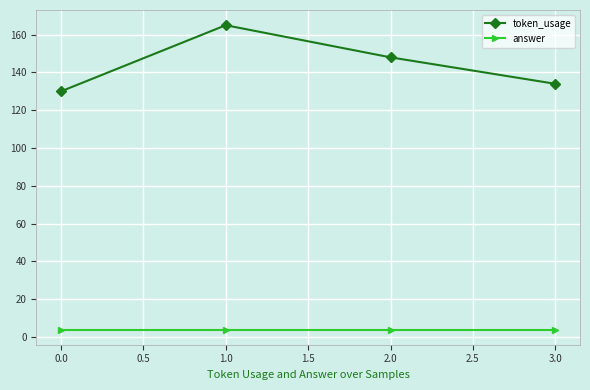

At how many categories does at least one series exceed 52?

4